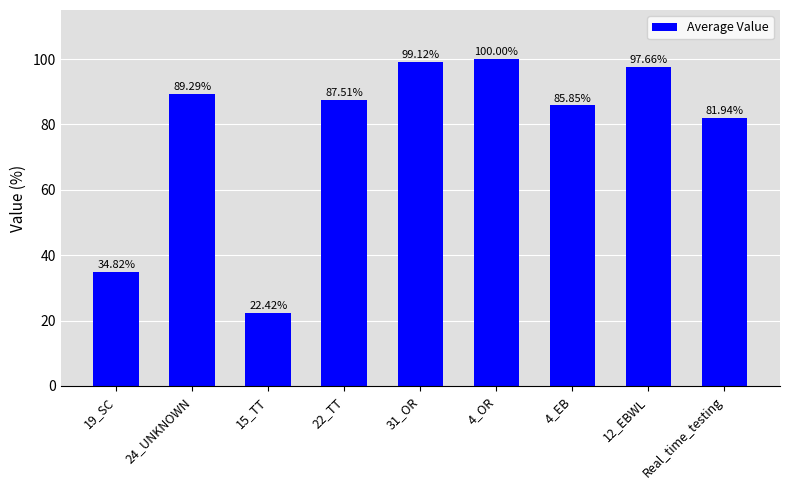

List the labels in order of value, largest first.

4_OR, 31_OR, 12_EBWL, 24_UNKNOWN, 22_TT, 4_EB, Real_time_testing, 19_SC, 15_TT